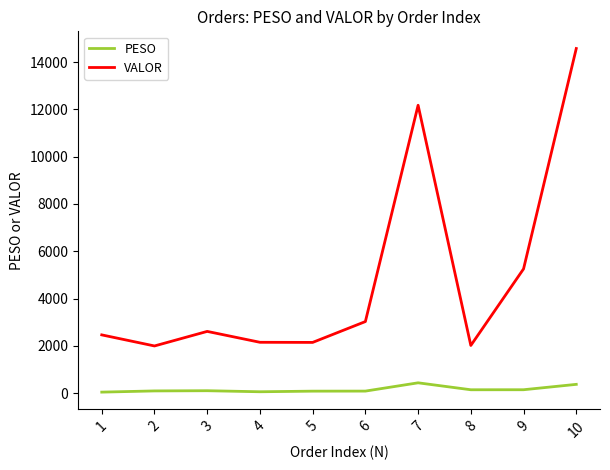

What is the difference between the maximum and minimum values in the PESO series?

393.4